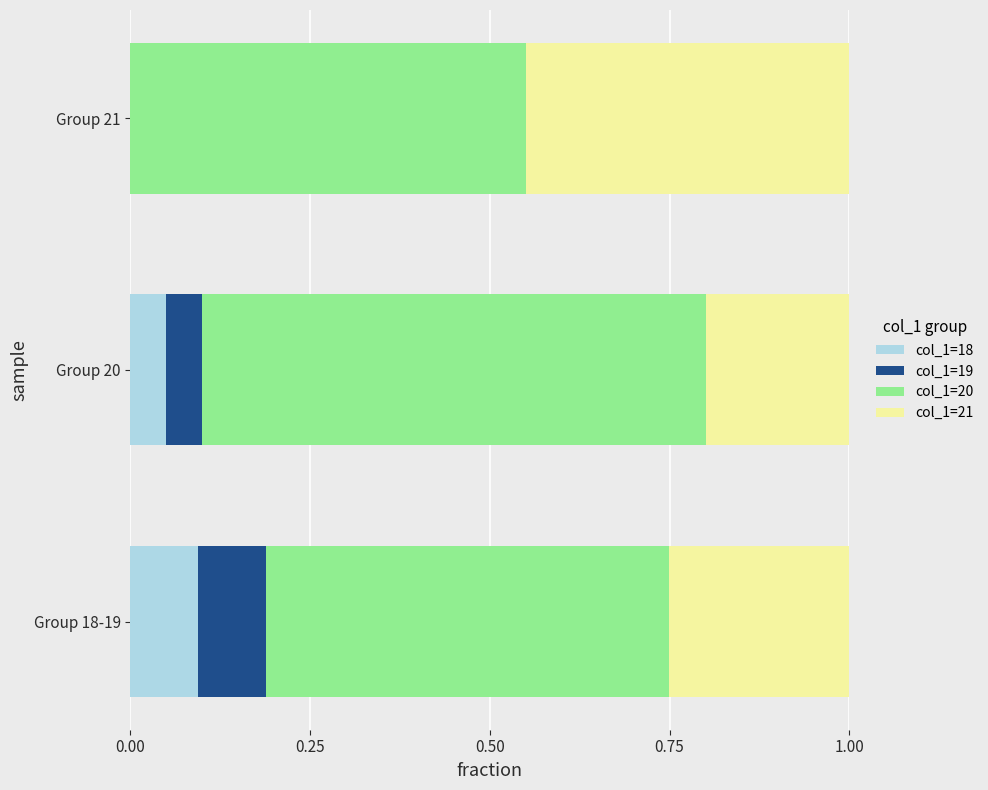

What is the total value across all series at Group 20?

1.0